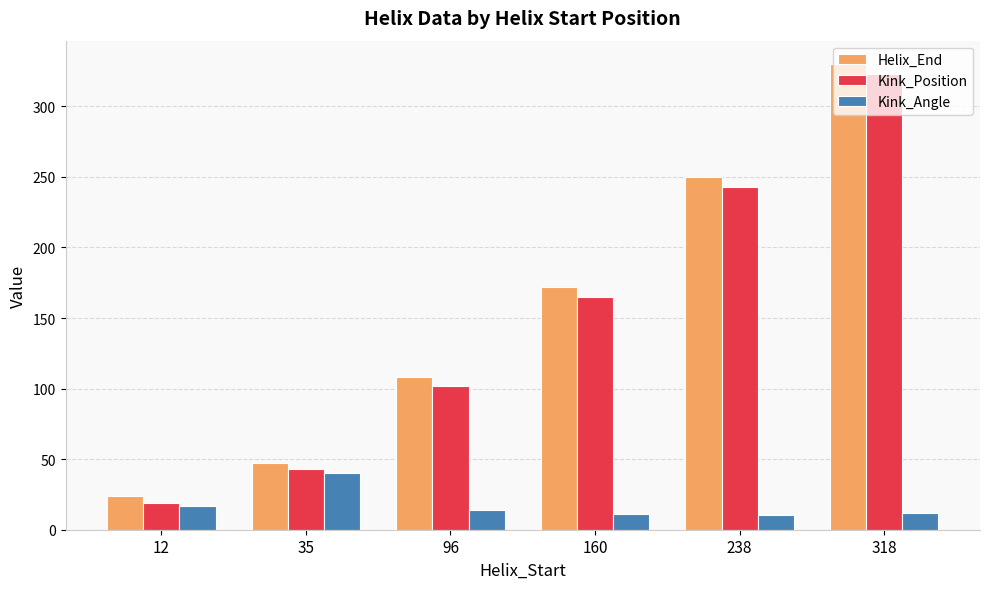

True or false: Helix_End has a value of 172.0 at 160.

True